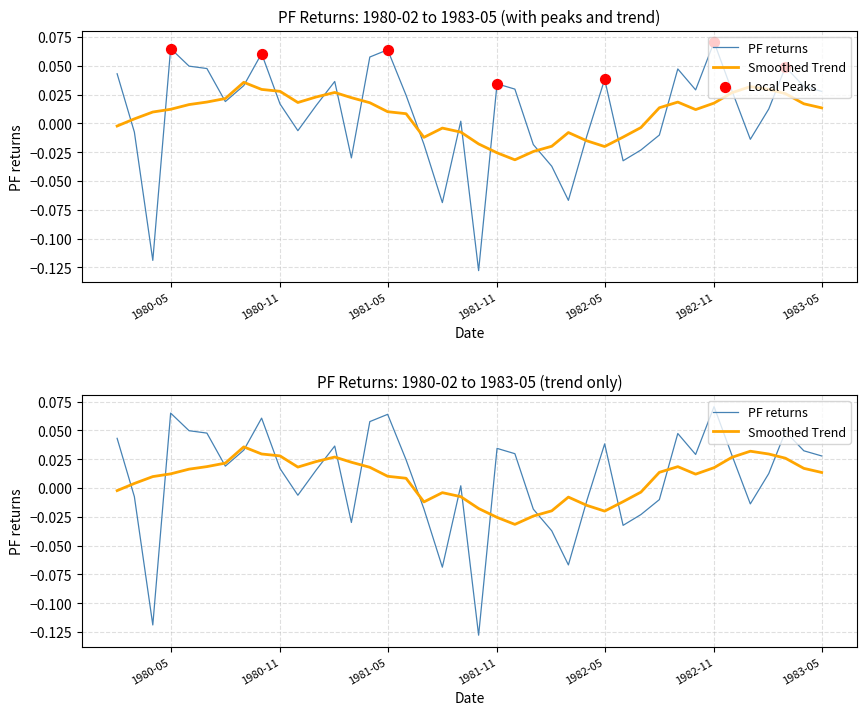

Between 1981-11 and 1982-05, which is larger?

1982-05